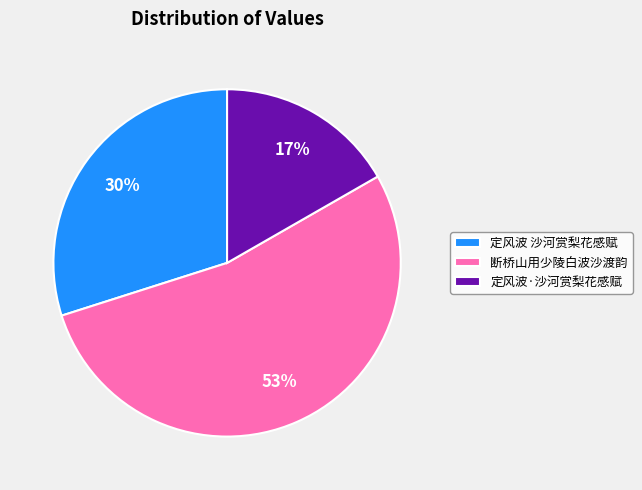

Do 断桥山用少陵白波沙渡韵 and 定风波·沙河赏梨花感赋 together represent more than half of the pie?

Yes